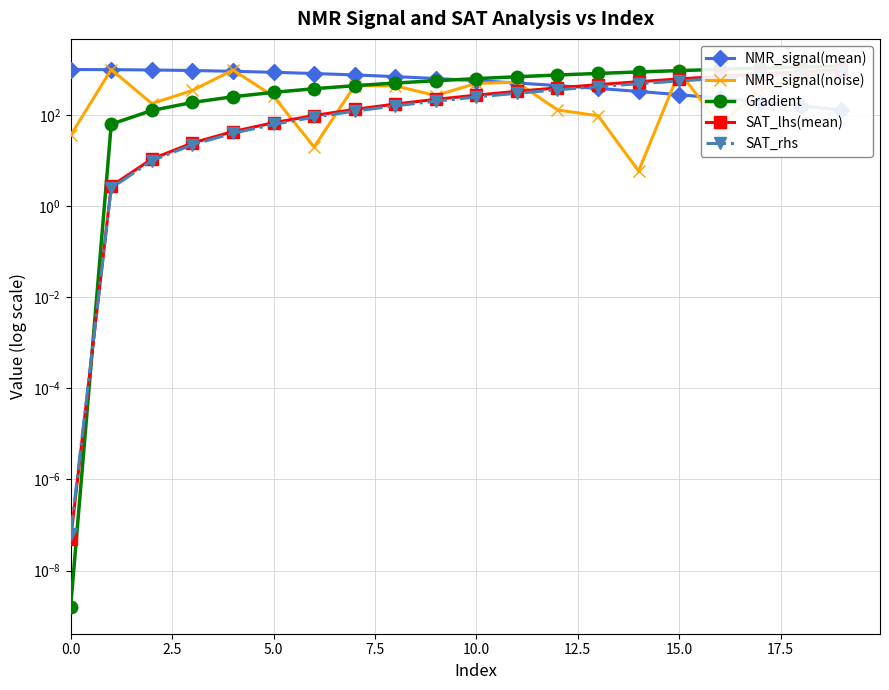

Which series has the largest range (max minus min)?

Gradient